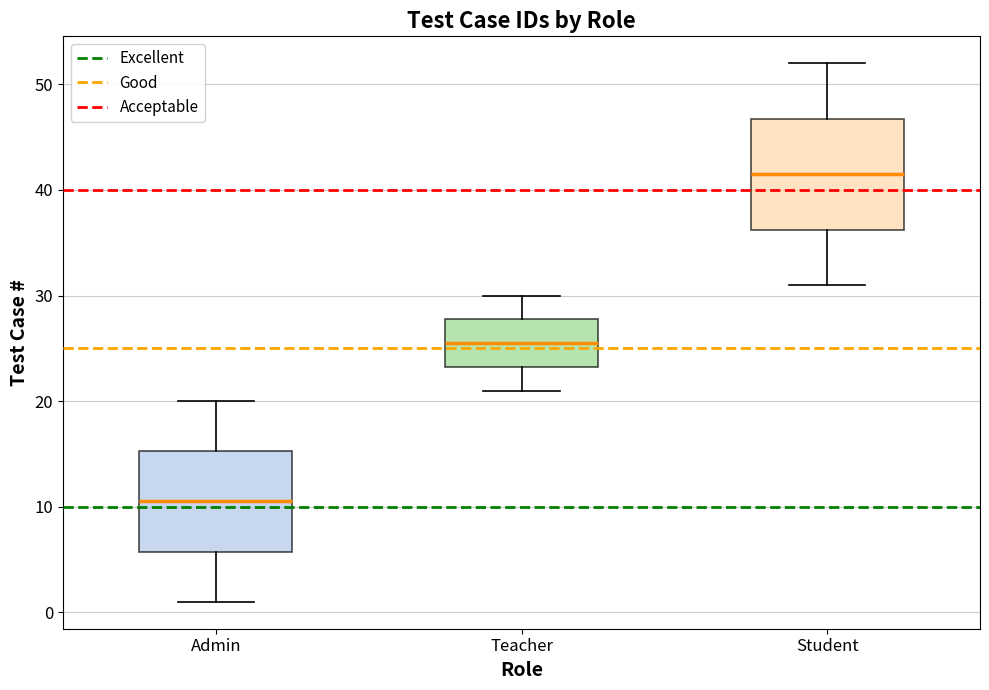

Which box's median line is the lowest?

Admin